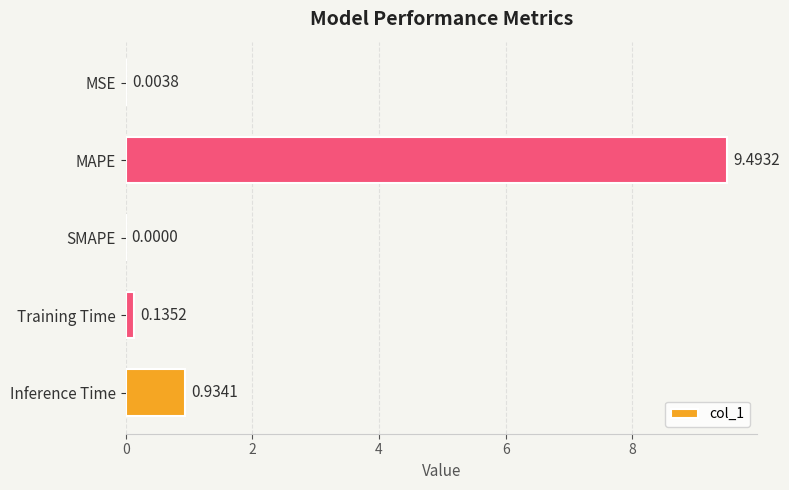

At which category does the chart reach its peak across all series?

MAPE